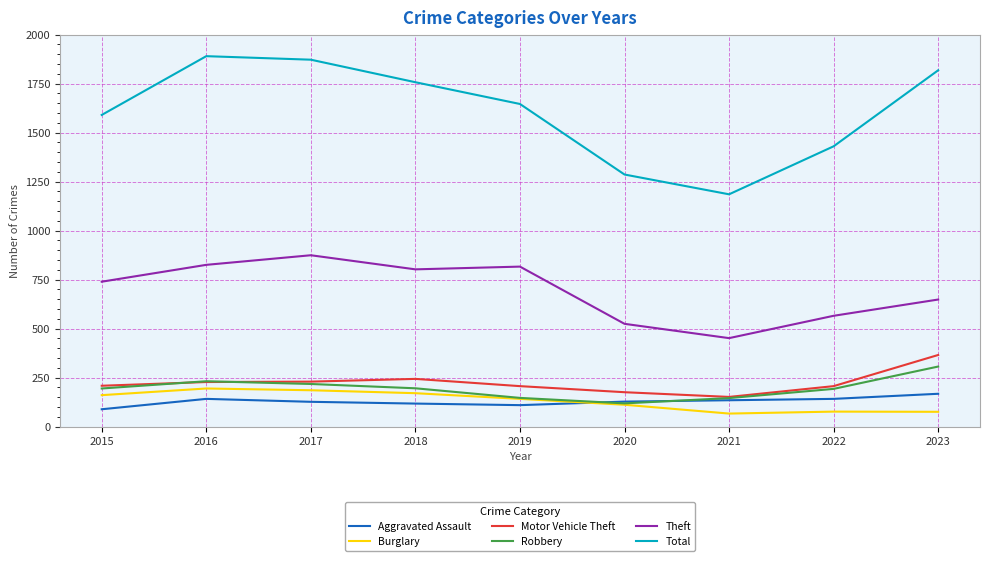

What are all the series names shown in the legend?

Aggravated Assault, Burglary, Motor Vehicle Theft, Robbery, Theft, Total